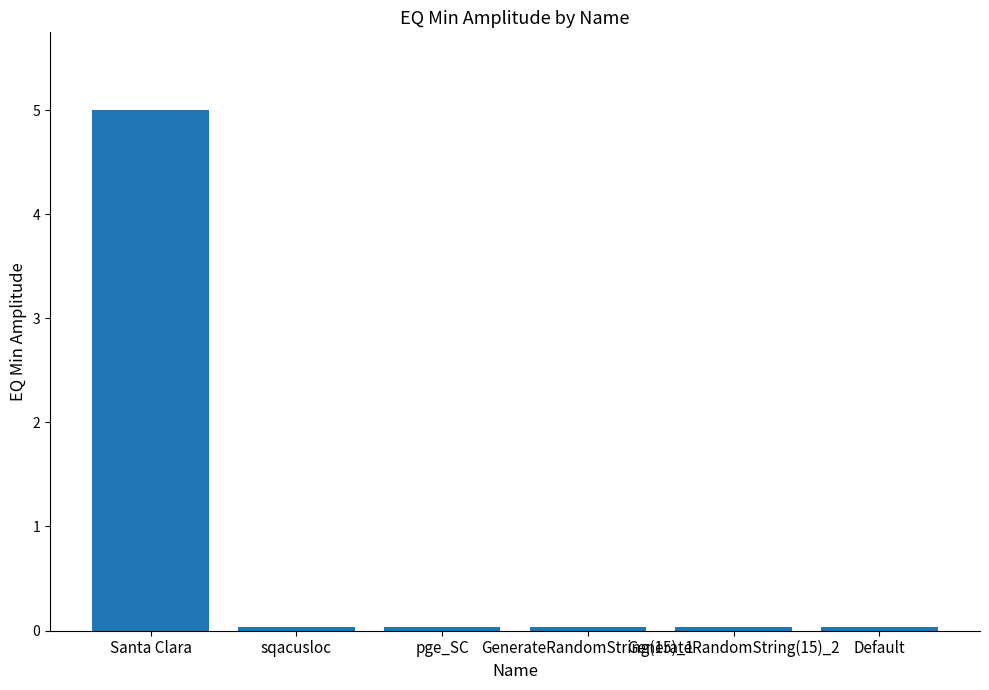

What is the sum of all values?

5.2